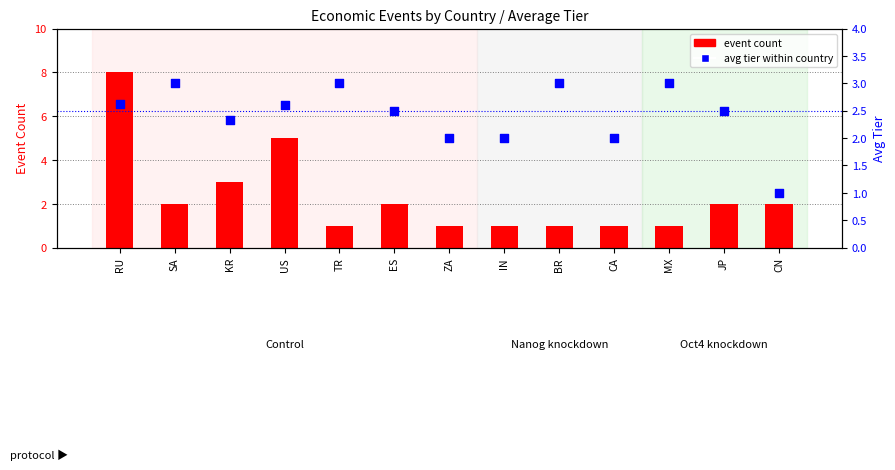

Which series has the largest total across all categories?

avg tier within country